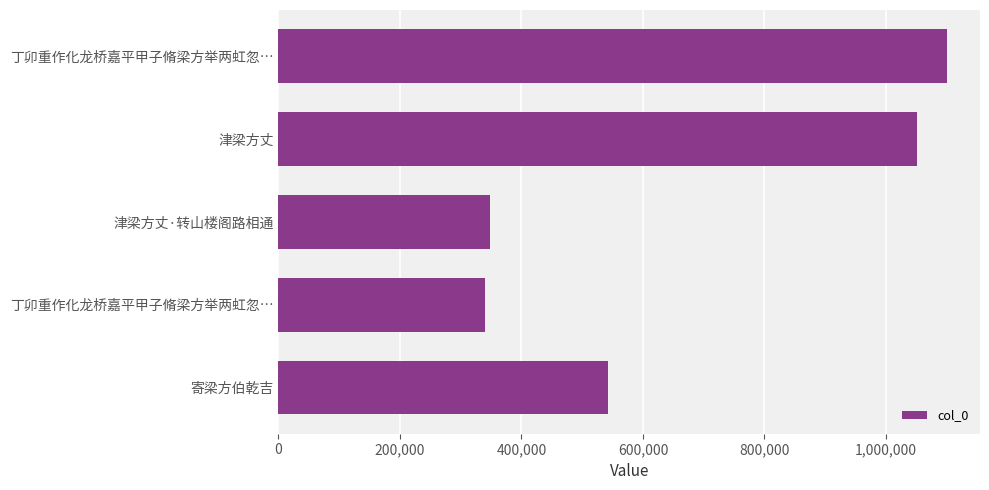

What is the difference between the maximum and second lowest values?

751454